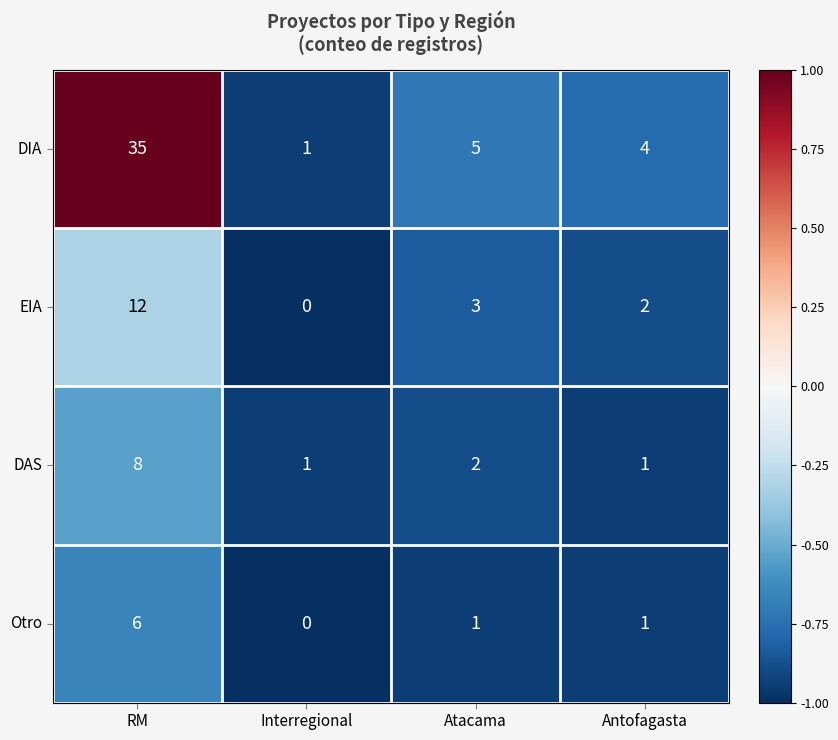

What is the spread (max minus min) of values at RM?

29